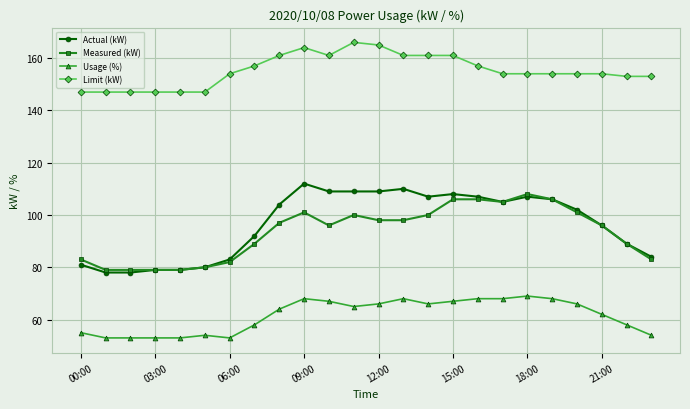

What is the value of the Usage (%) point at the 14th from the left?

68